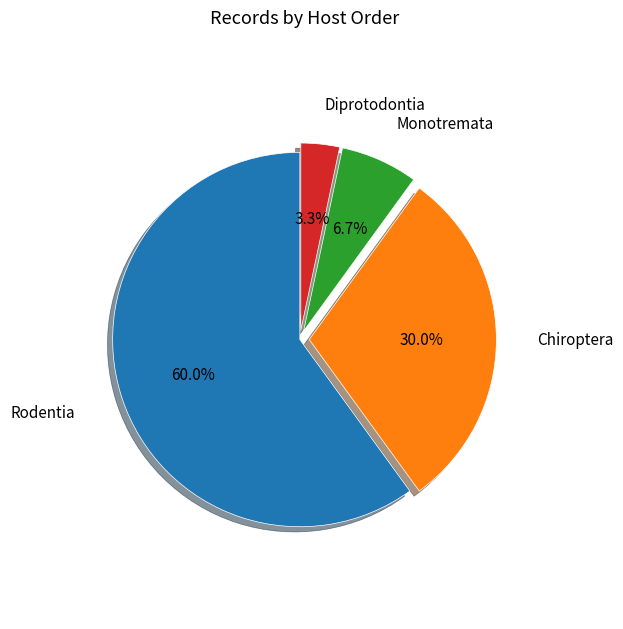

Rank the categories by value from highest to lowest.

Rodentia, Chiroptera, Monotremata, Diprotodontia